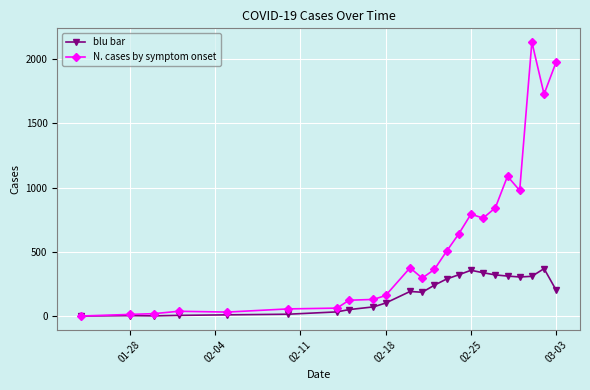

Which series has the largest total across all categories?

N. cases by symptom onset